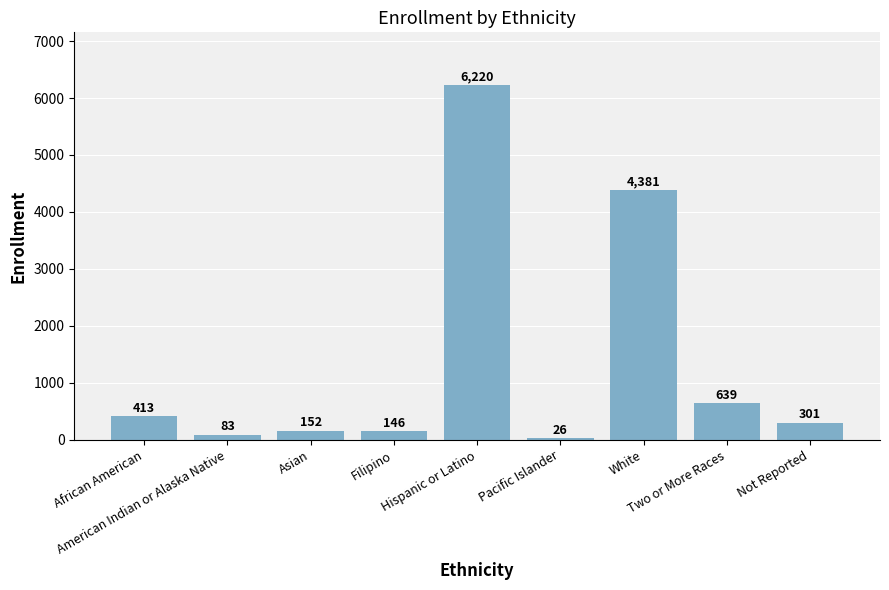

What value does the data have at Pacific Islander, to the nearest 50?

50